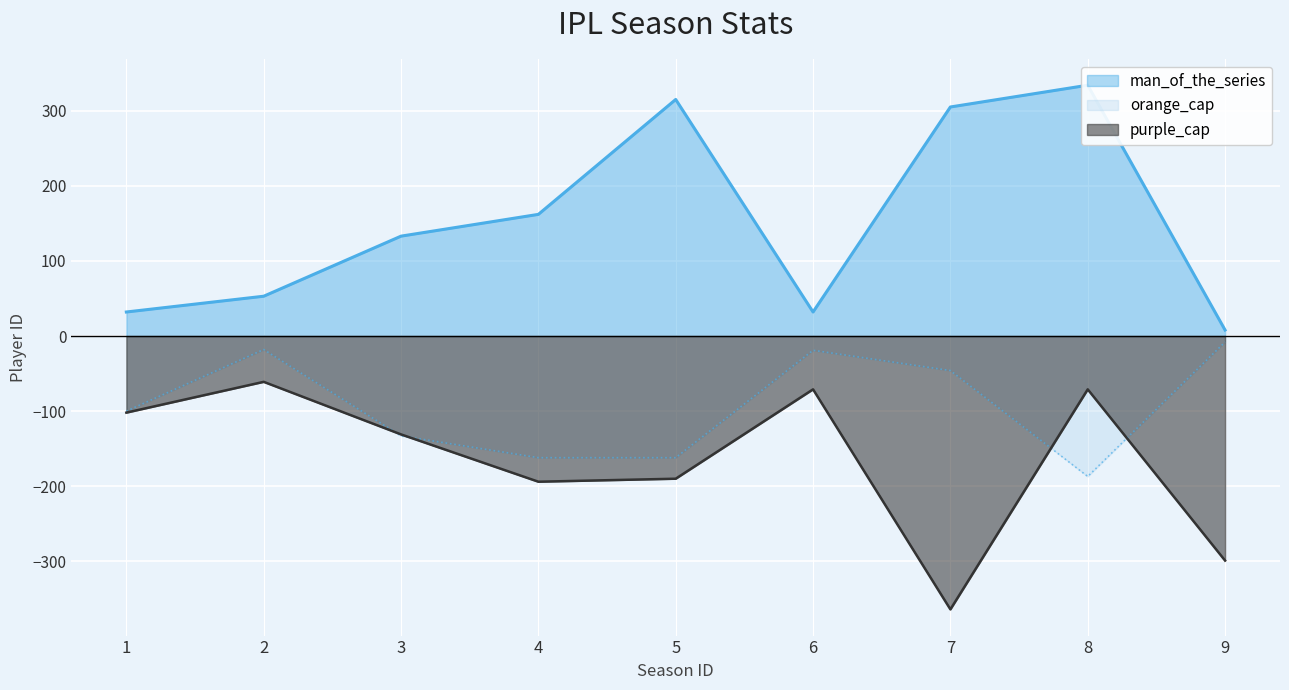

What is the value of the purple_cap point at the 2nd from the left?

-61